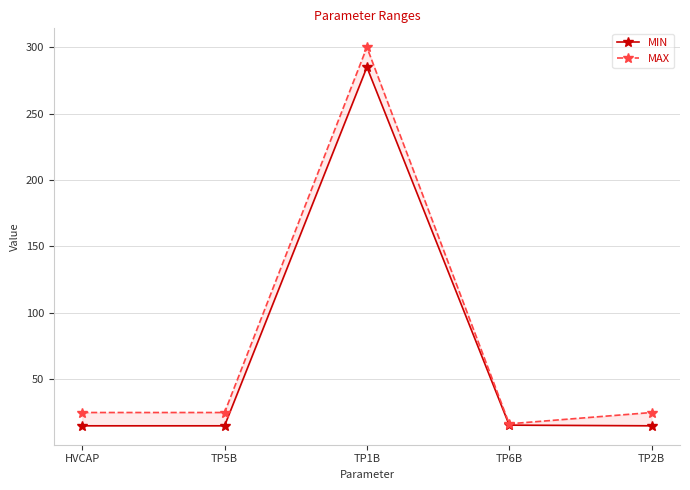

How many data points does each series have?

5